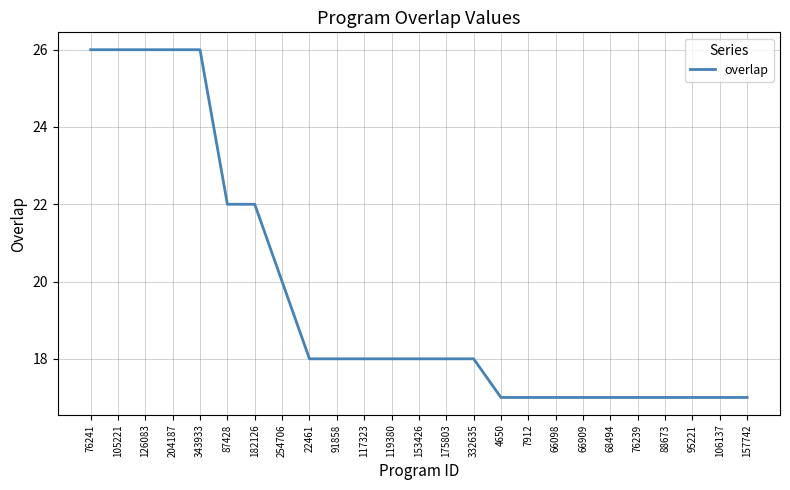

What is the change in value from 254706 to 68494?

-3